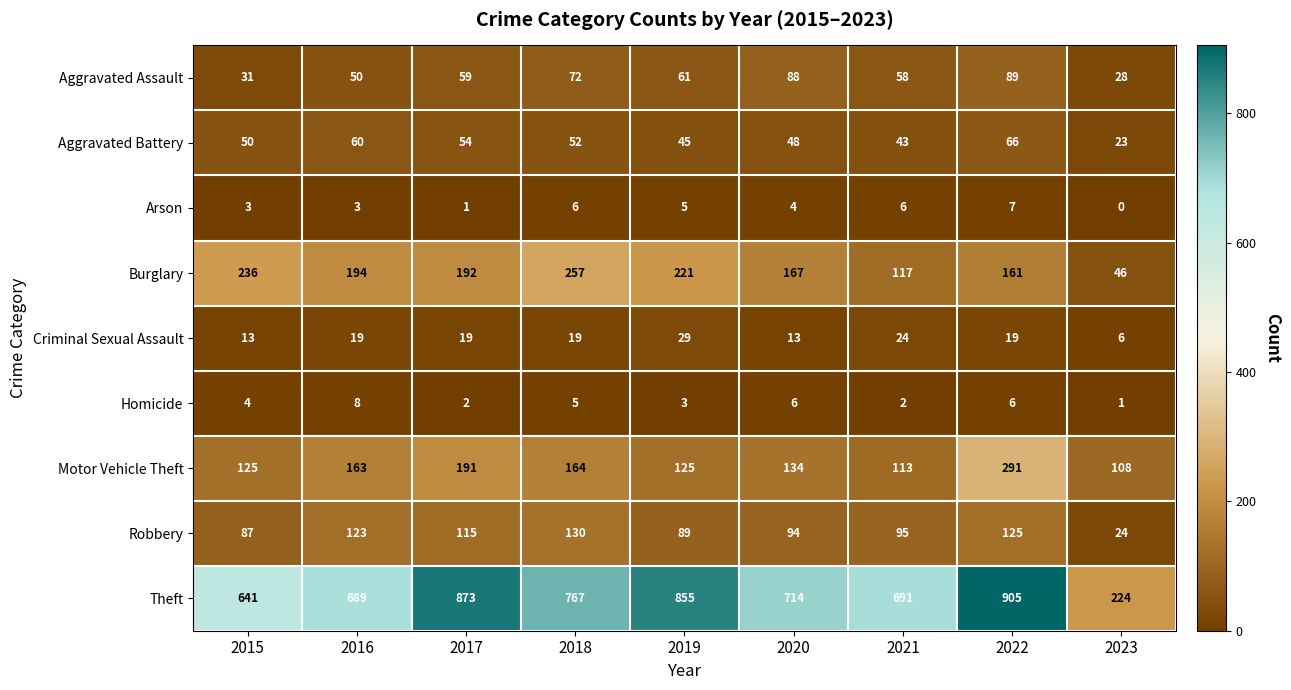

What is the total value across all series at 2019?

1433